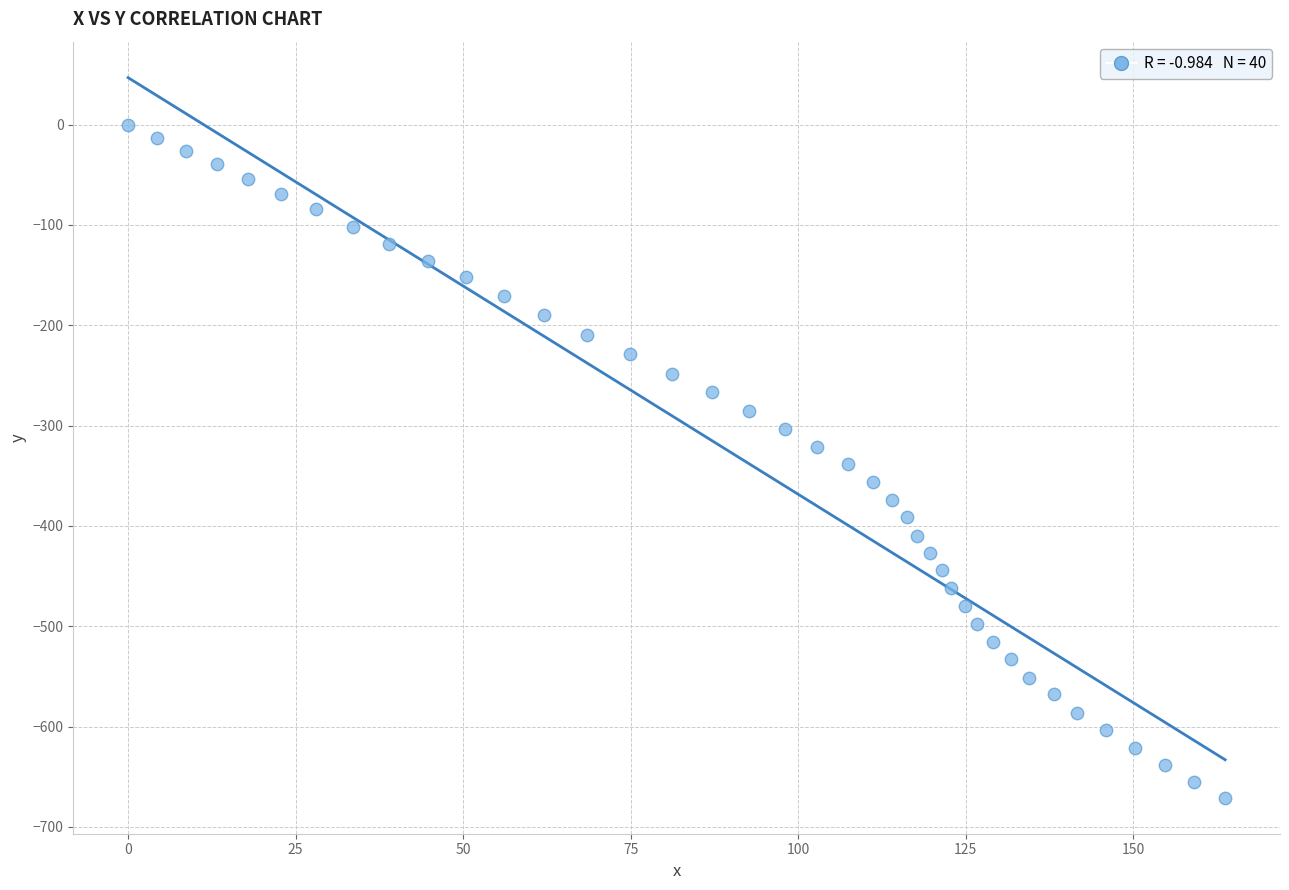

What is the range of X values (max minus min)?

163.7